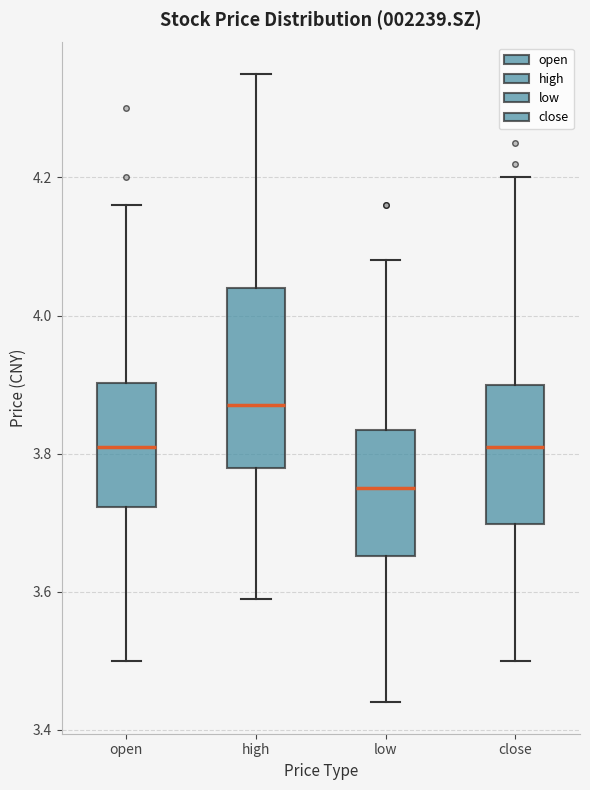

Reading left to right, read every box against the y-axis: the position of its median line, the range the box covers, and the ends of its whiskers. The values are not printed on the chart, so give them approximately, as read against the axis.

open: median 3.82, box 3.72 to 3.90, whiskers 3.50 to 4.16
high: median 3.88, box 3.78 to 4.04, whiskers 3.60 to 4.36
low: median 3.76, box 3.66 to 3.84, whiskers 3.44 to 4.08
close: median 3.82, box 3.70 to 3.90, whiskers 3.50 to 4.20